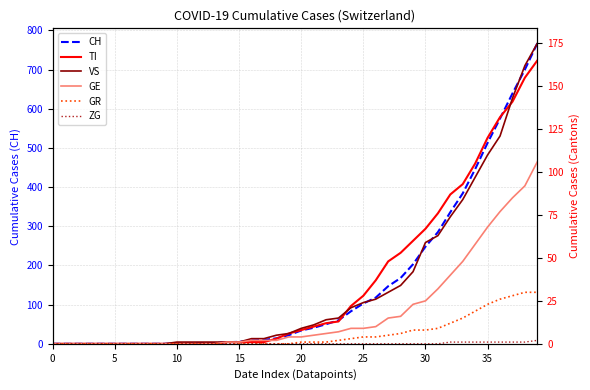

Between 13 and 28, which series saw the biggest shift?

CH